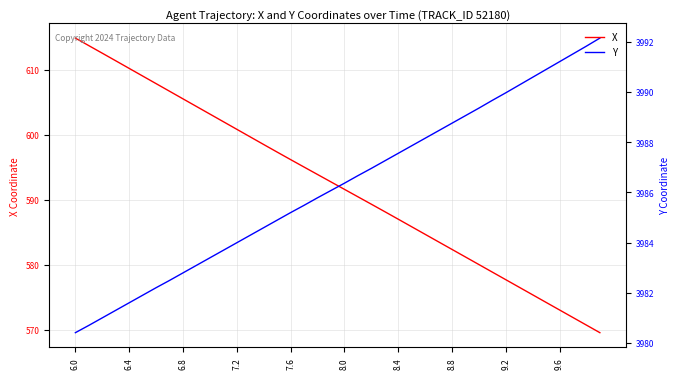

What is the average value of the Y series?

3986.2